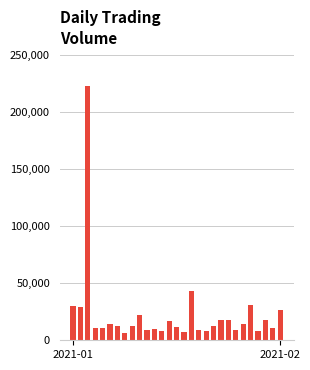

Count the number of categories in the chart.

29